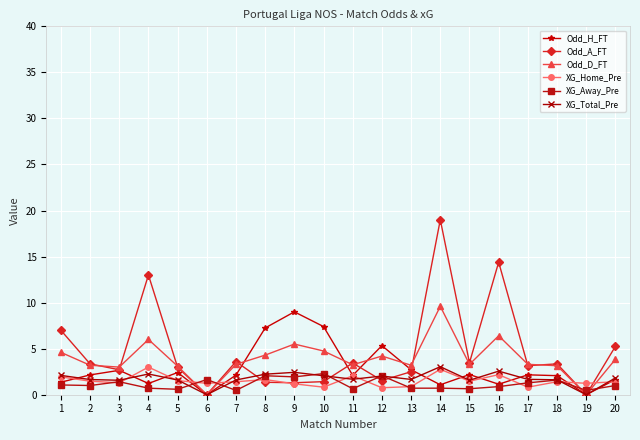

Which series changed the most between 9 and 15?

Odd_H_FT